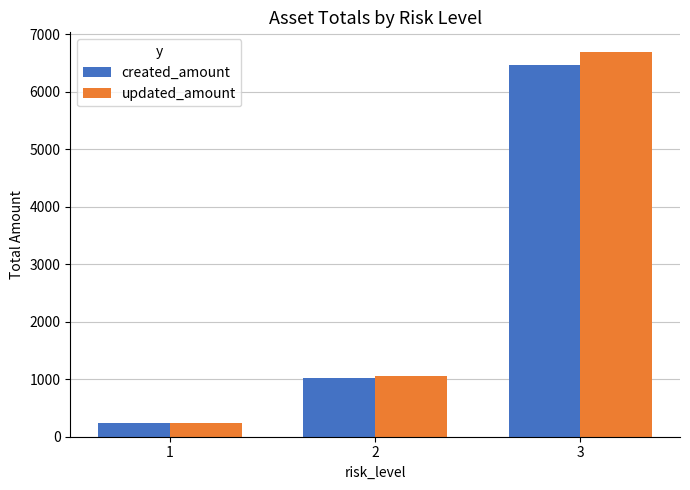

At which label is created_amount closest to 3350?

2